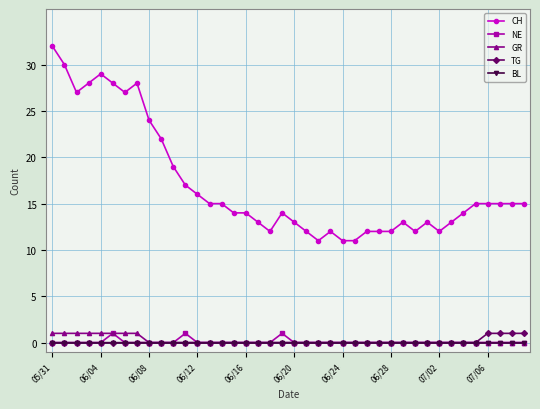

True or false: CH has more than 2 interior local peaks.

True